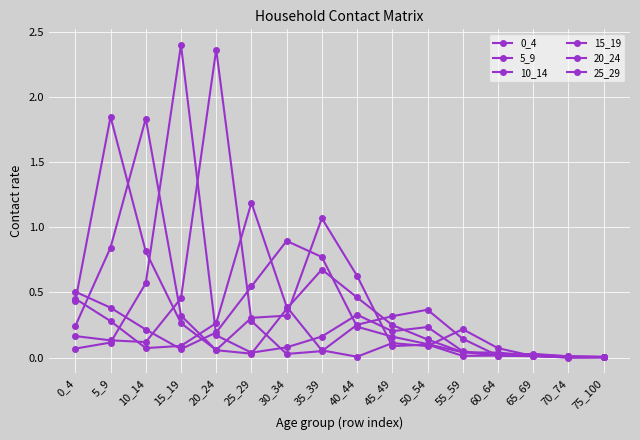

How many data points does each series have?

16